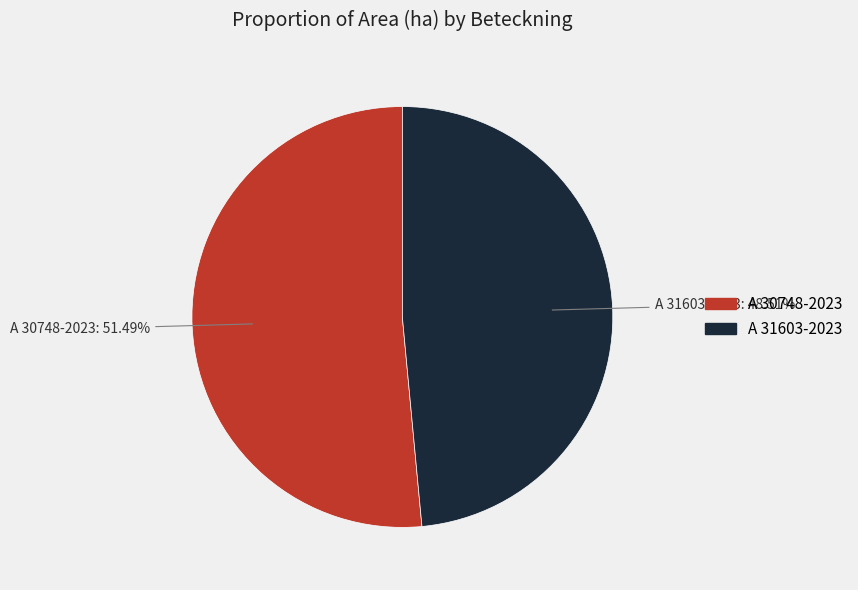

What is the ratio of the value at A 31603-2023 to the value at A 30748-2023?

0.9